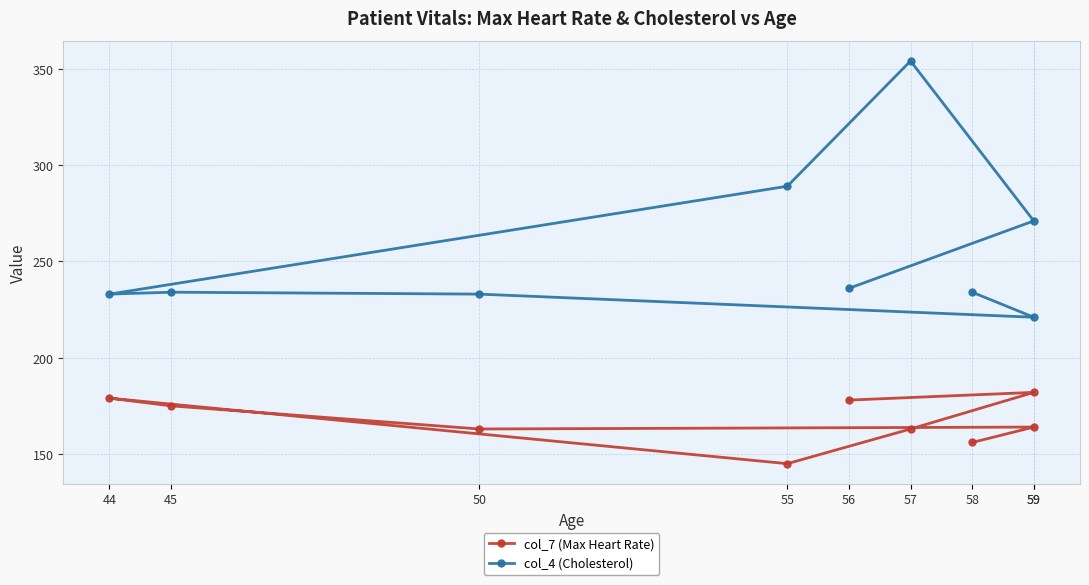

At how many categories does at least one series exceed 283?

2